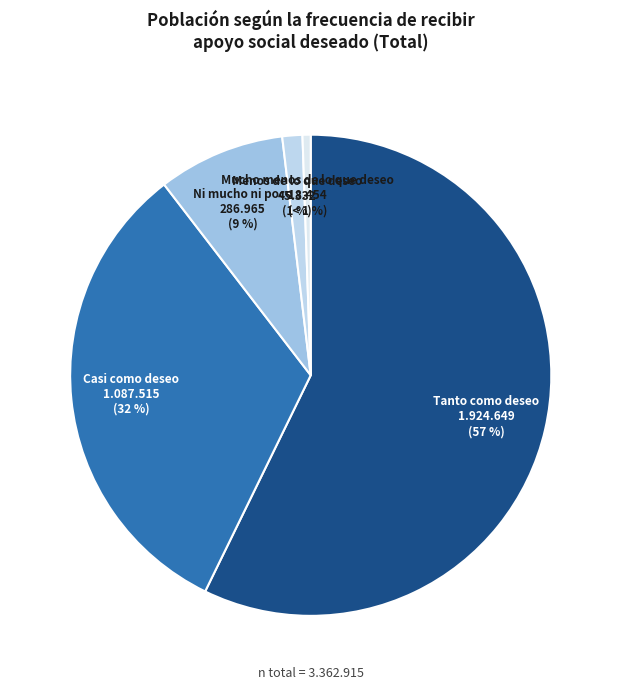

Which slice is the largest?

Tanto como deseo